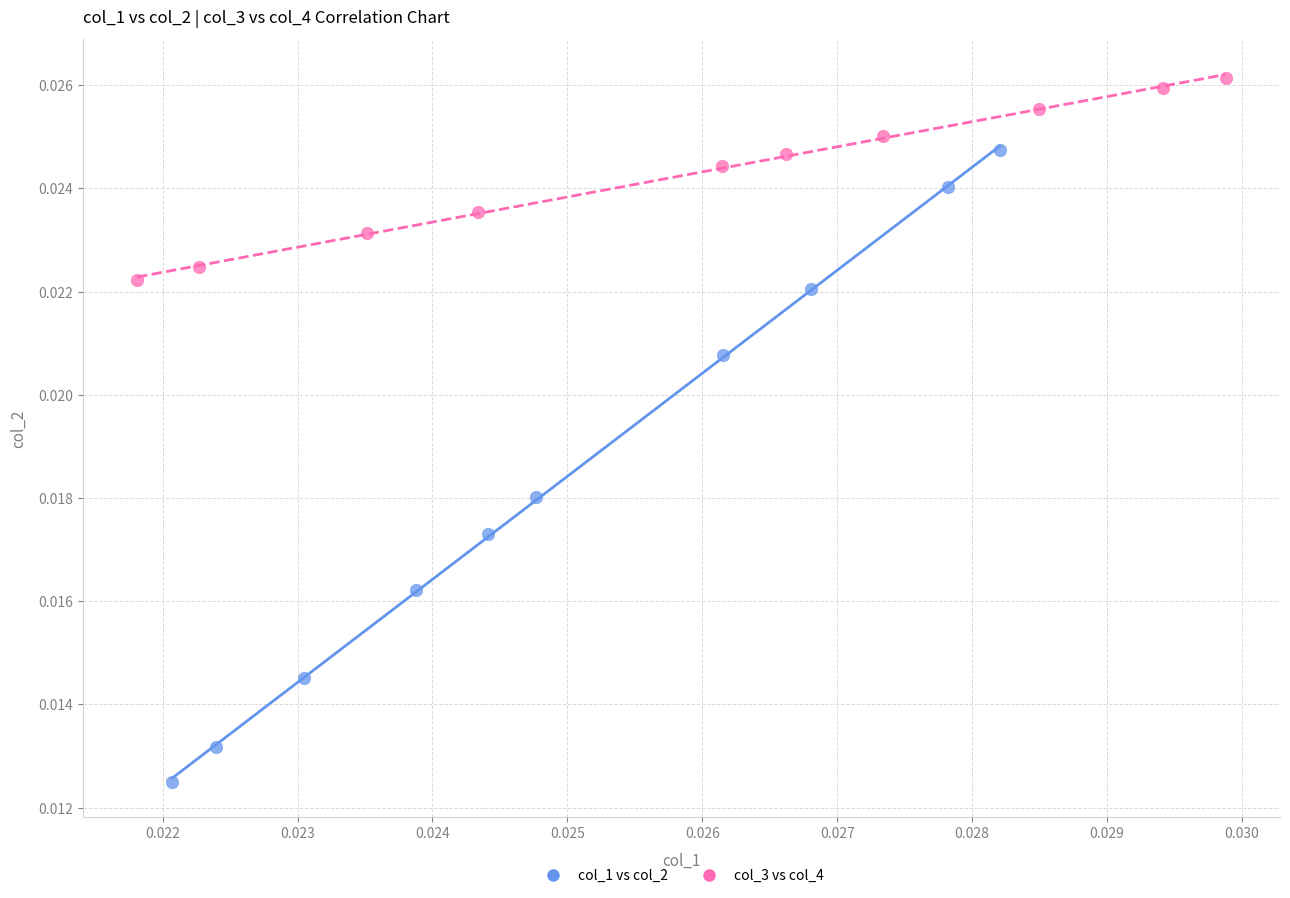

Which series has the largest Y range (max minus min)?

col_1 vs col_2